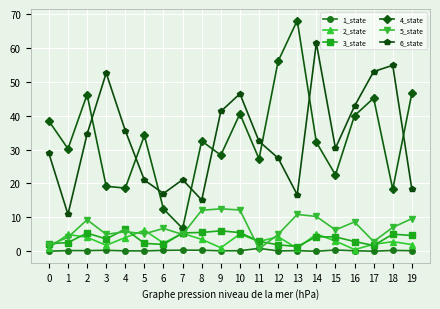

True or false: 4_state and 1_state cross at least once.

False